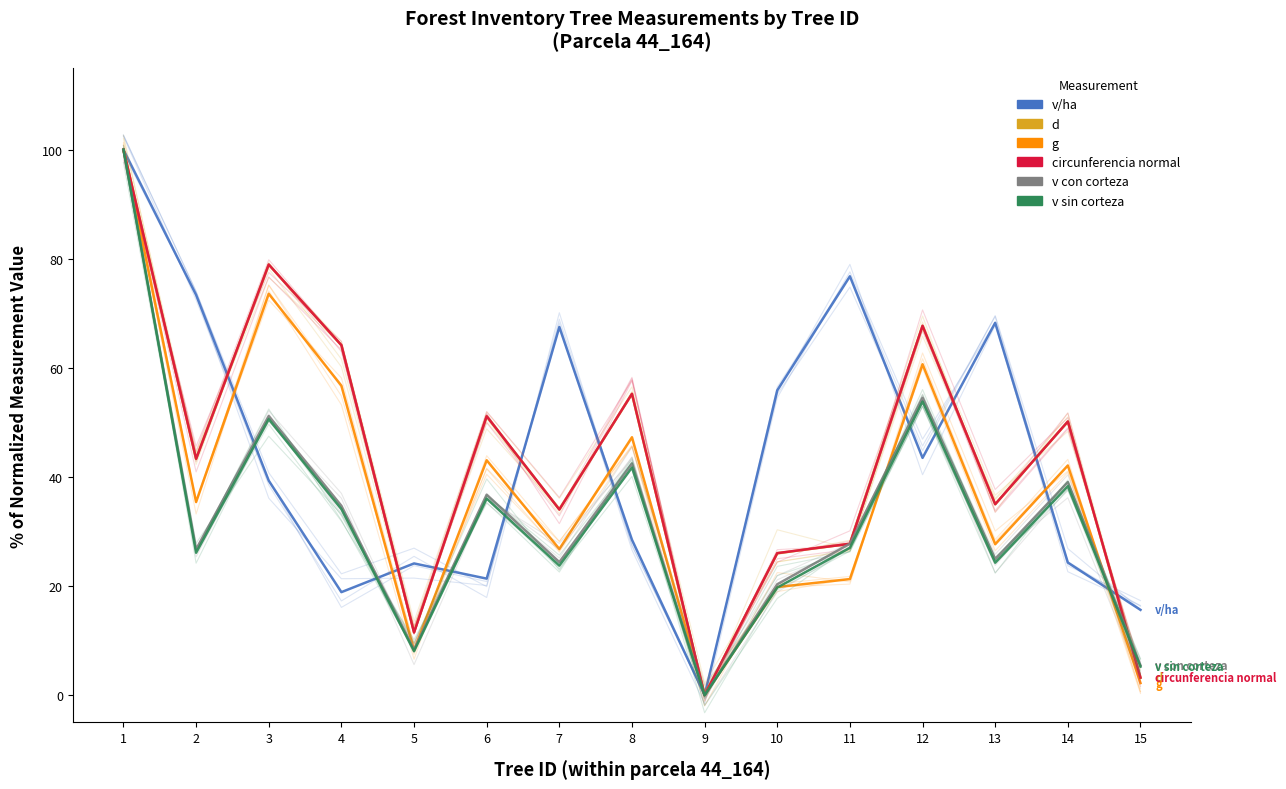

How many categories are shown in the chart?

15